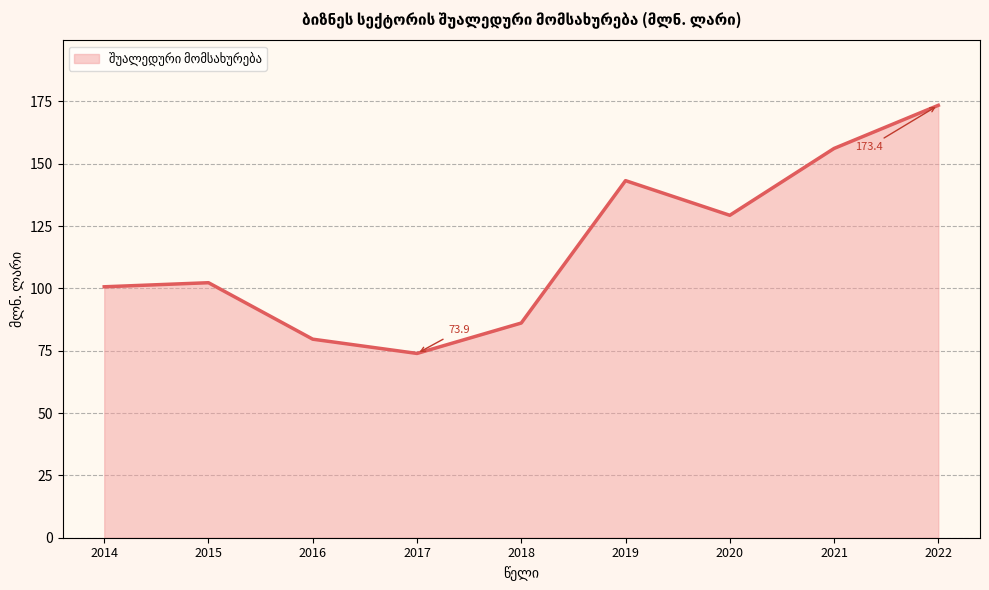

What is the difference between the values at 2021 and 2018?

70.0